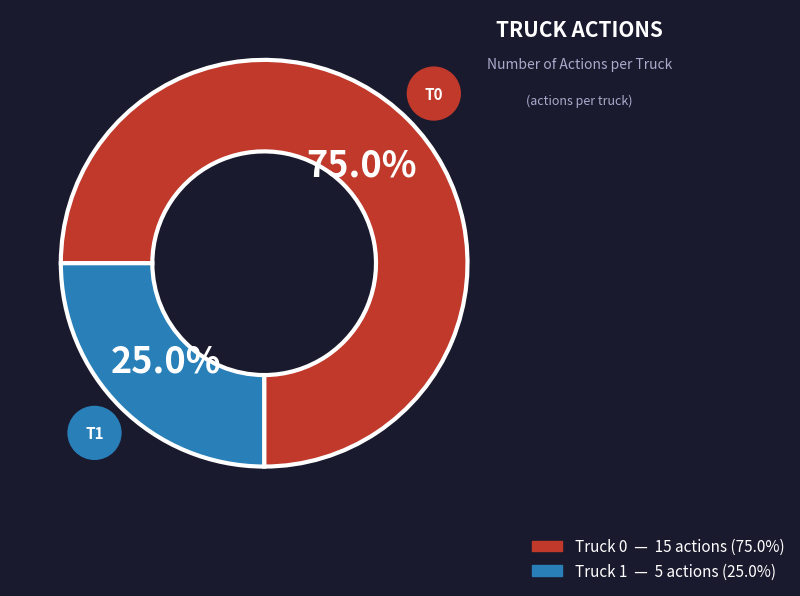

Do Truck 1 and Truck 0 together represent more than half of the pie?

Yes